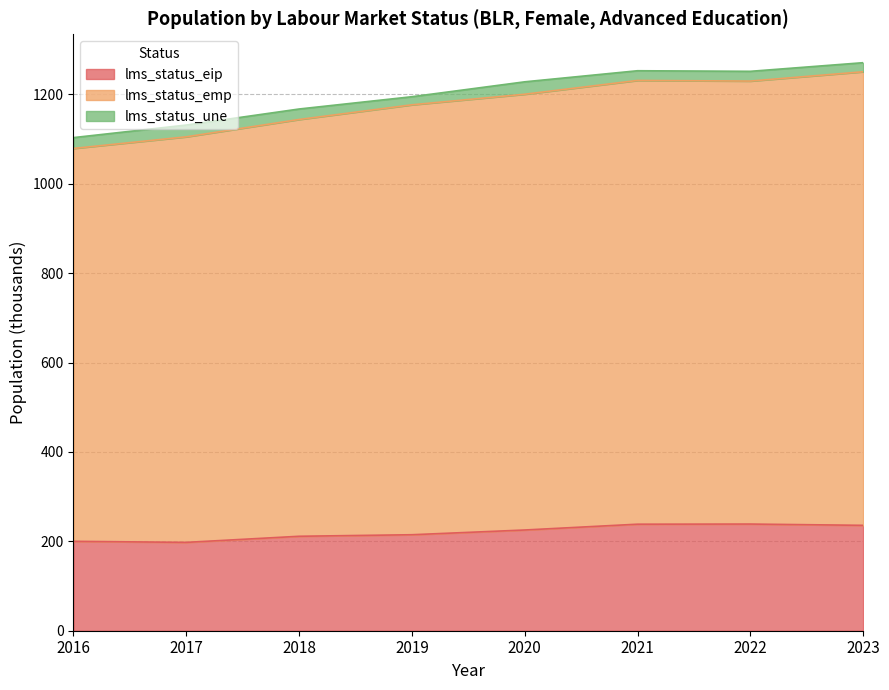

What is the difference between the lms_status_eip values at 2023 and 2016?

35.8